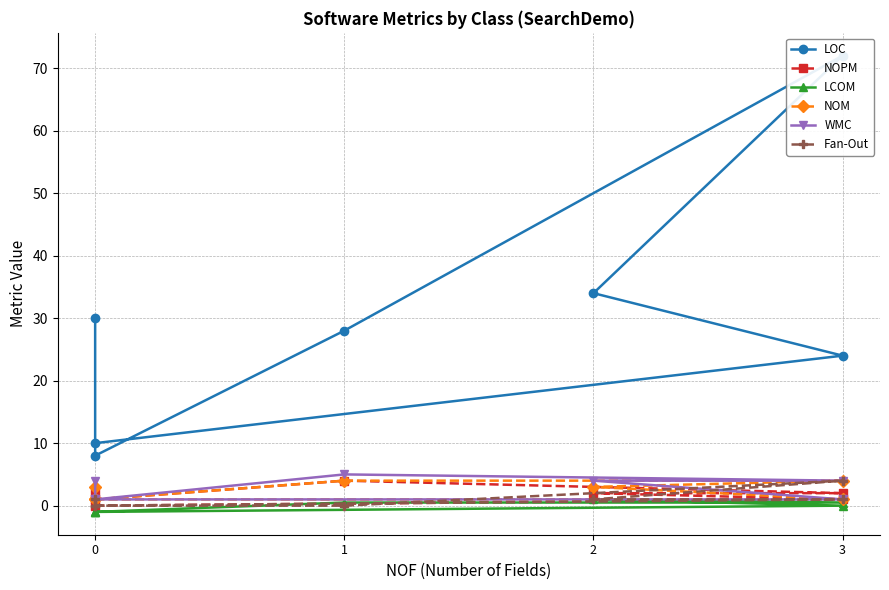

What is the difference between the maximum and minimum values in the WMC series?

4.0